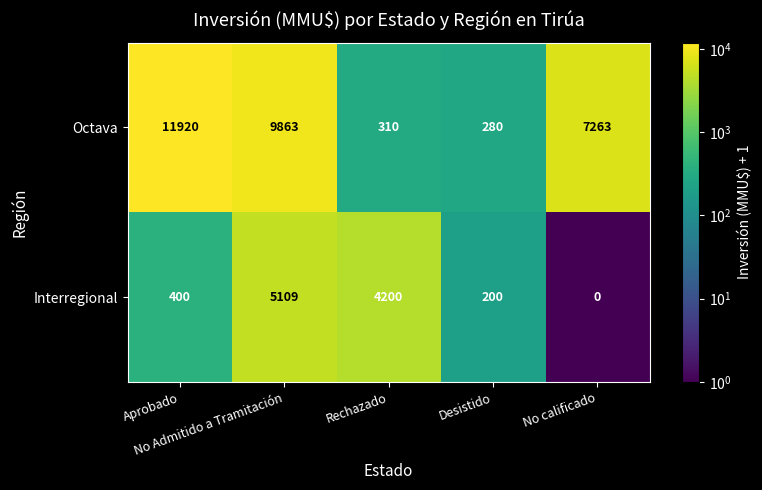

What is the minimum value for Octava?

280